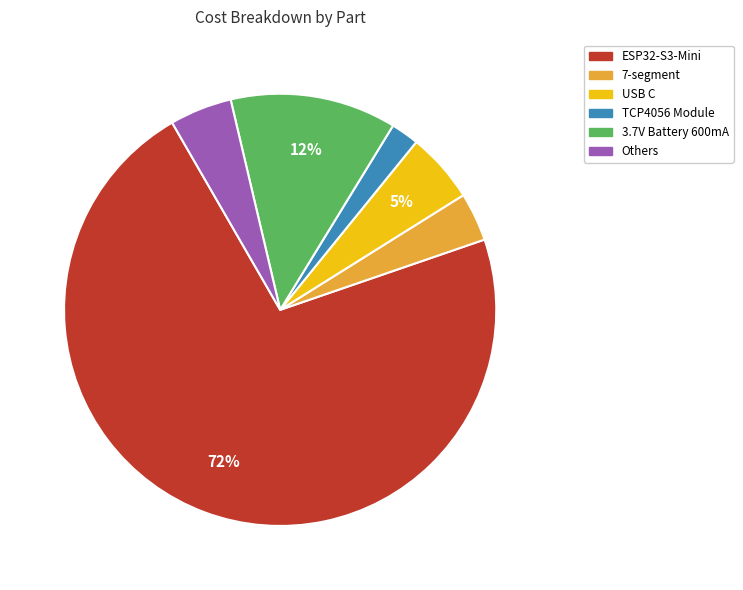

Is there a majority slice in this chart?

Yes